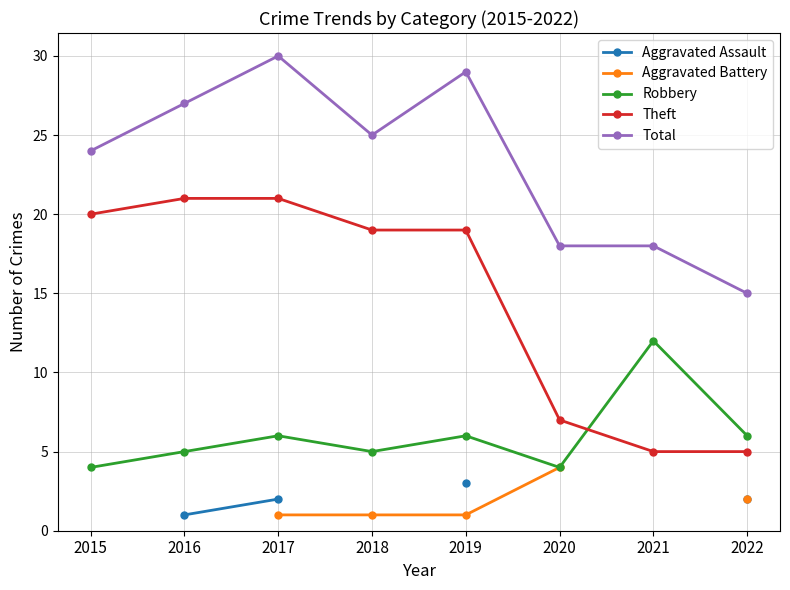

What is the maximum value shown in the chart?

30.0